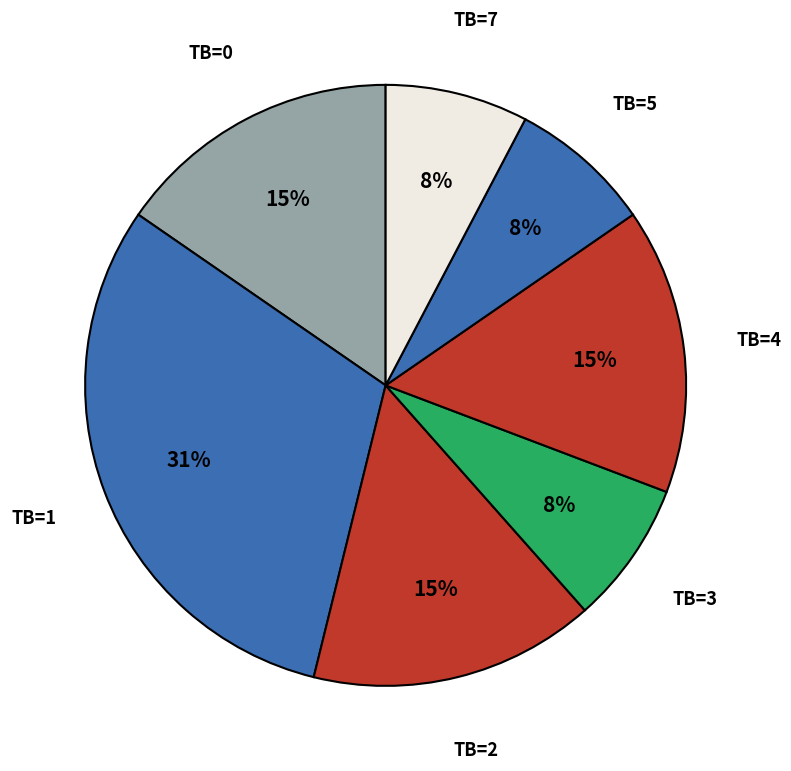

Which slice is the largest?

TB=1